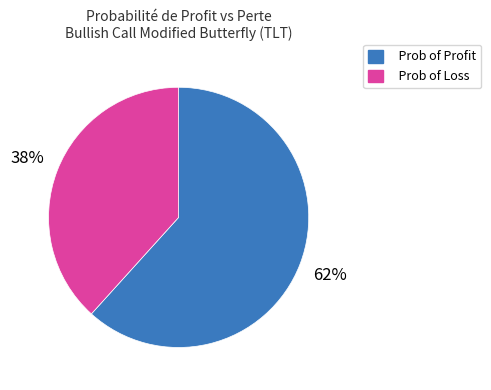

What is the smallest slice in the pie chart?

Prob of Loss